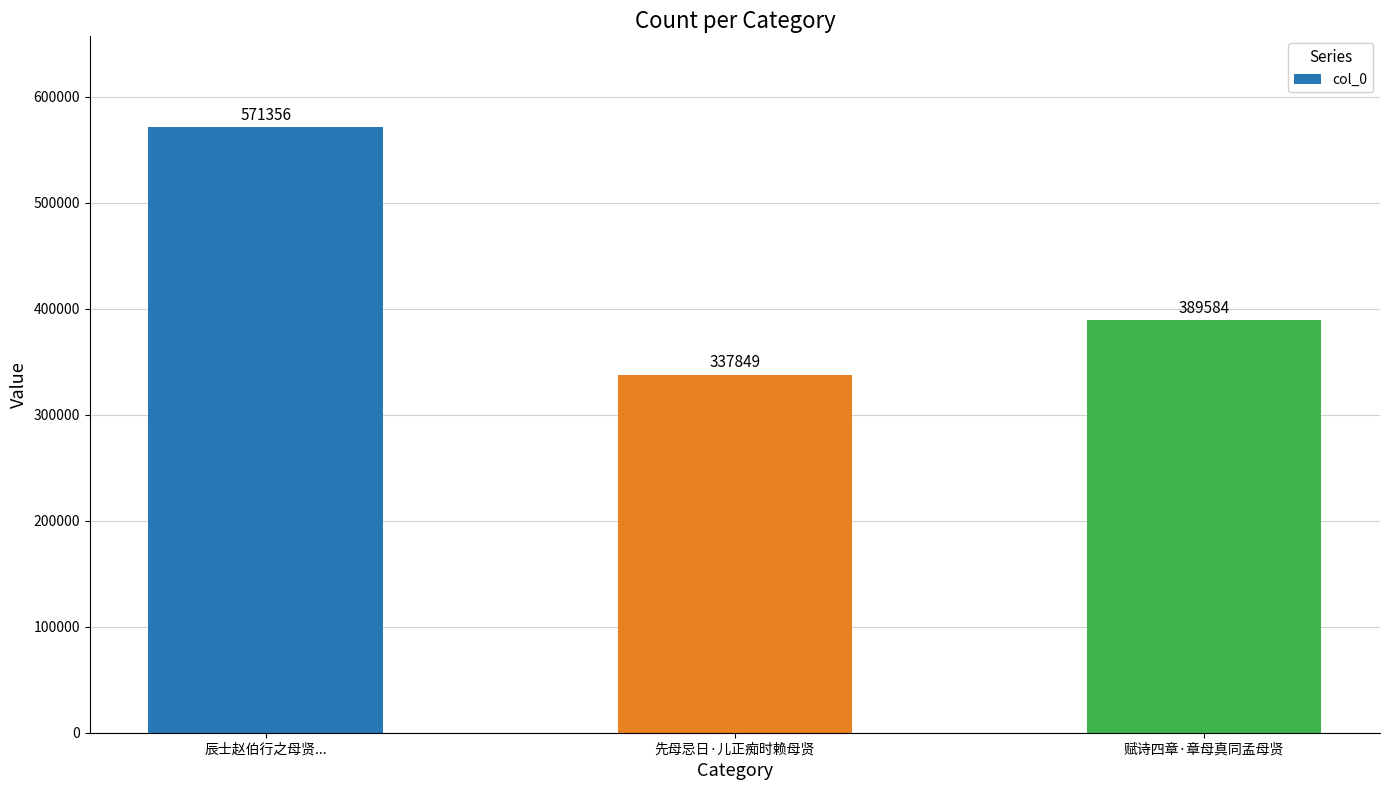

Reading left to right, extract all data points from this chart.

辰士赵伯行之母贤...=571356	先母忌日·儿正痴时赖母贤=337849	赋诗四章·章母真同孟母贤=389584